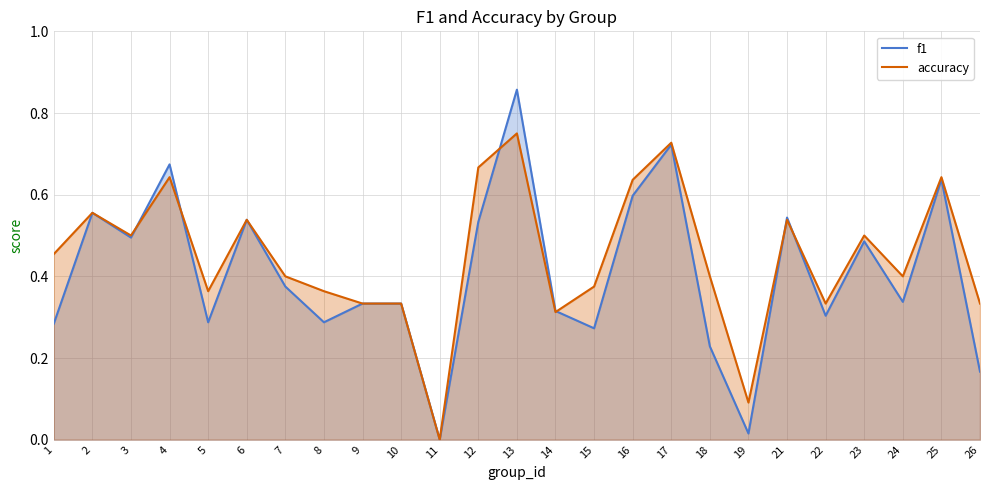

At which category does f1 reach its first local peak?

2